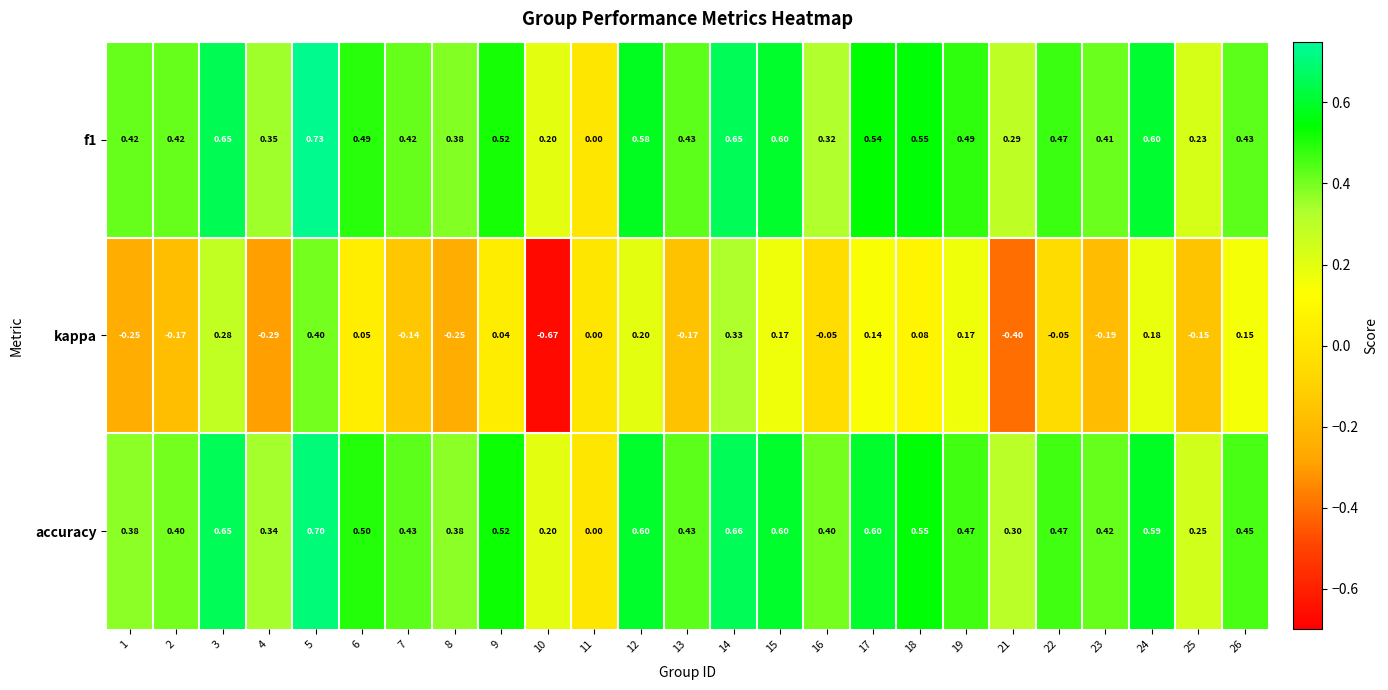

Is the value of f1 at 1 greater than the value of kappa at 4?

Yes